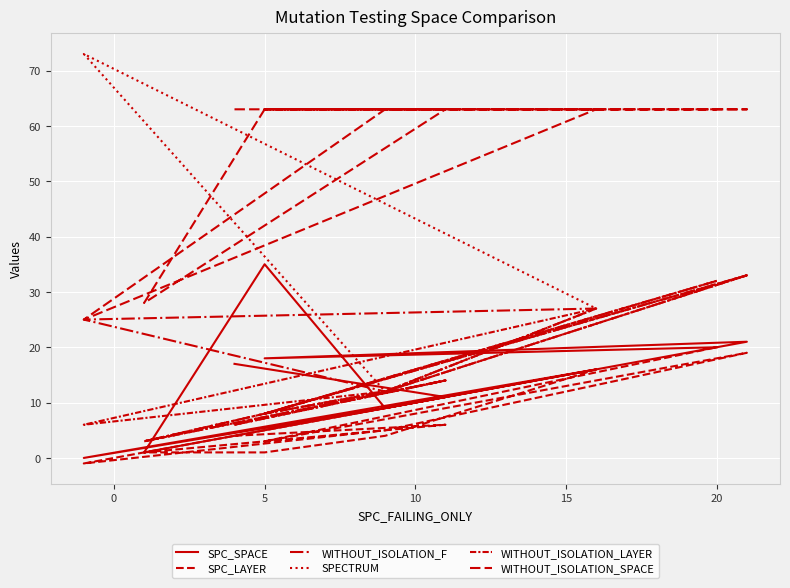

How many data points in WITHOUT_ISOLATION_F are less than 12?

4